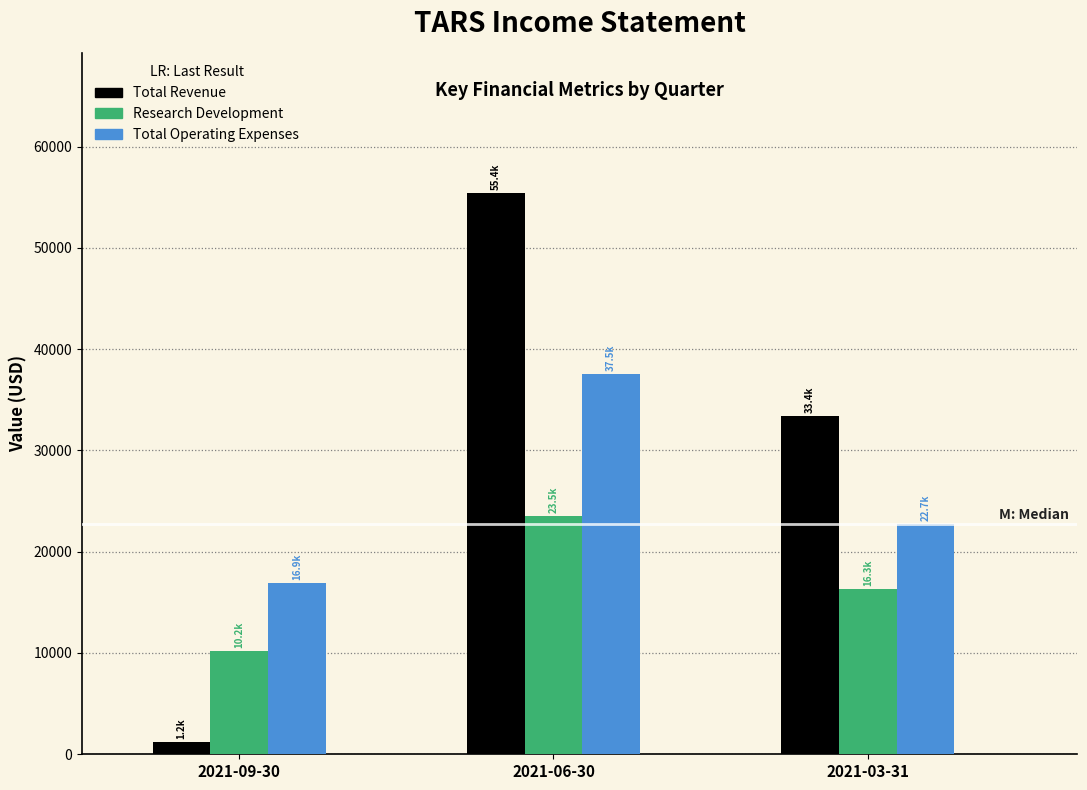

Reading left to right, list all the values displayed in this chart.

Total Revenue: 2021-09-30=1200	2021-06-30=55400	2021-03-31=33400
Research Development: 2021-09-30=10200	2021-06-30=23500	2021-03-31=16300
Total Operating Expenses: 2021-09-30=16900	2021-06-30=37500	2021-03-31=22700